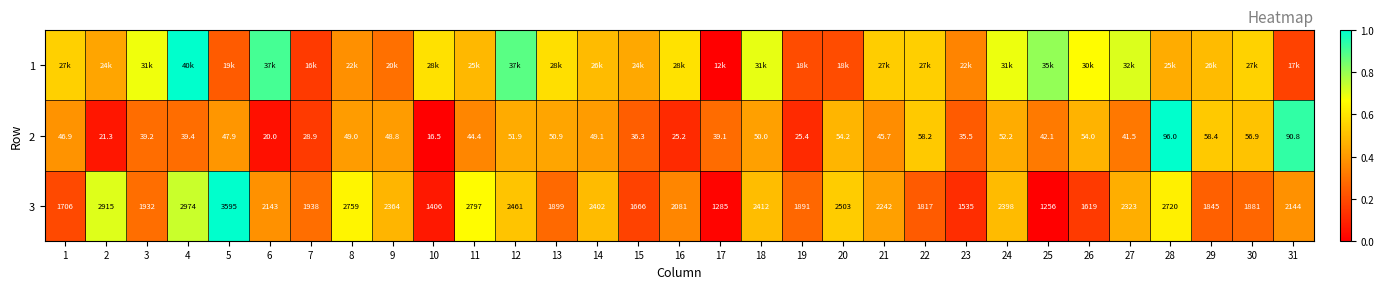

Which series has the largest total across all categories?

1